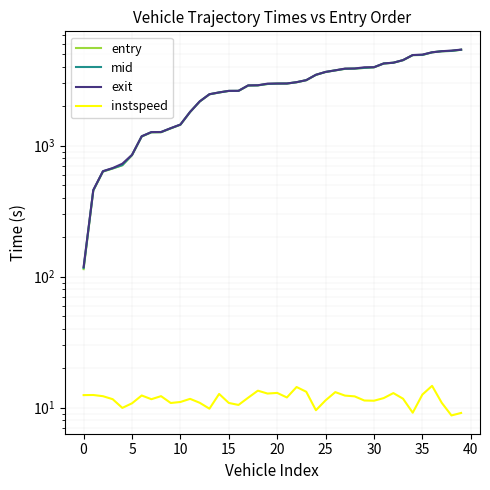

What is the average value of the mid series?

2887.8